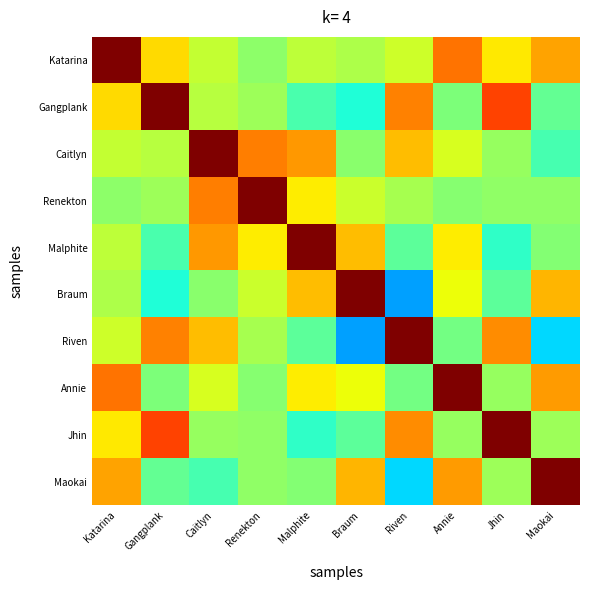

How many series are shown in this chart?

10